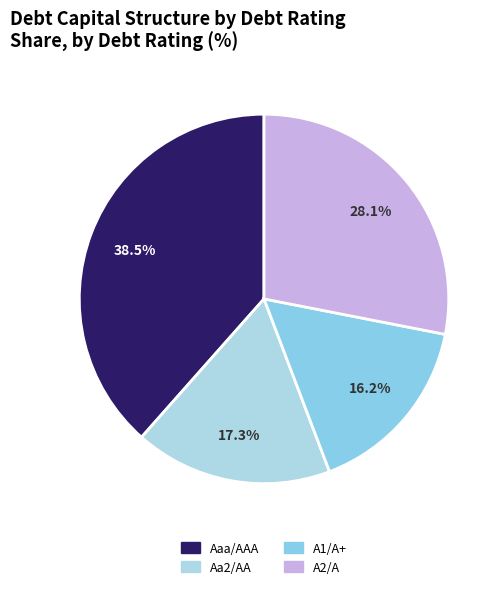

Is there any slice that represents more than half of the pie?

No